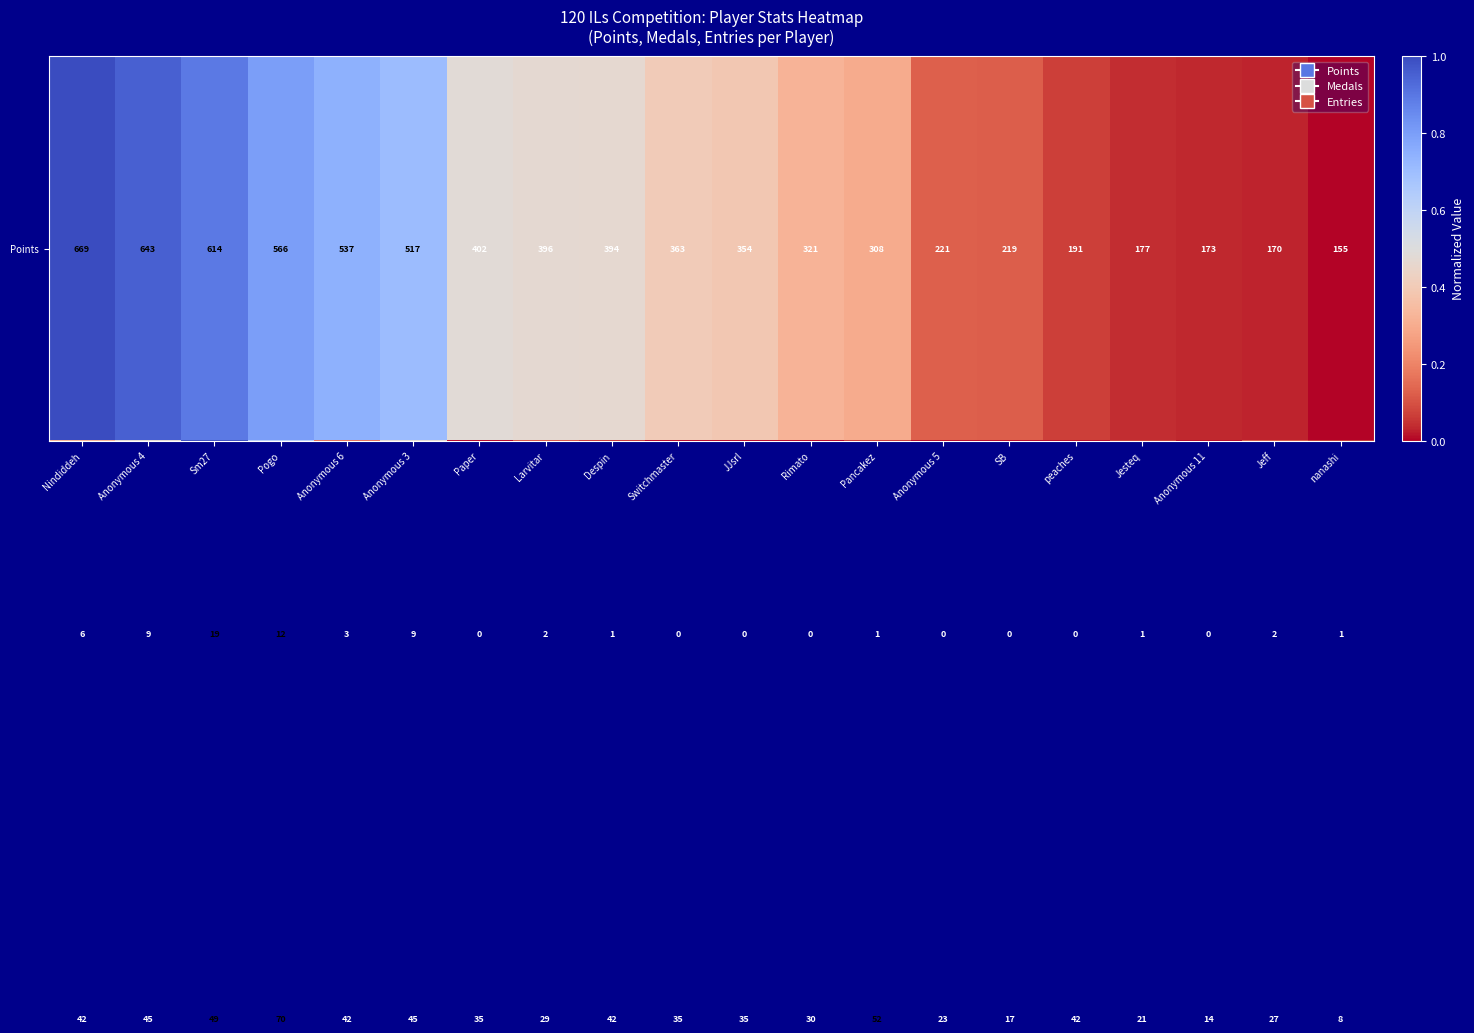

At how many categories does at least one series exceed 372?

9